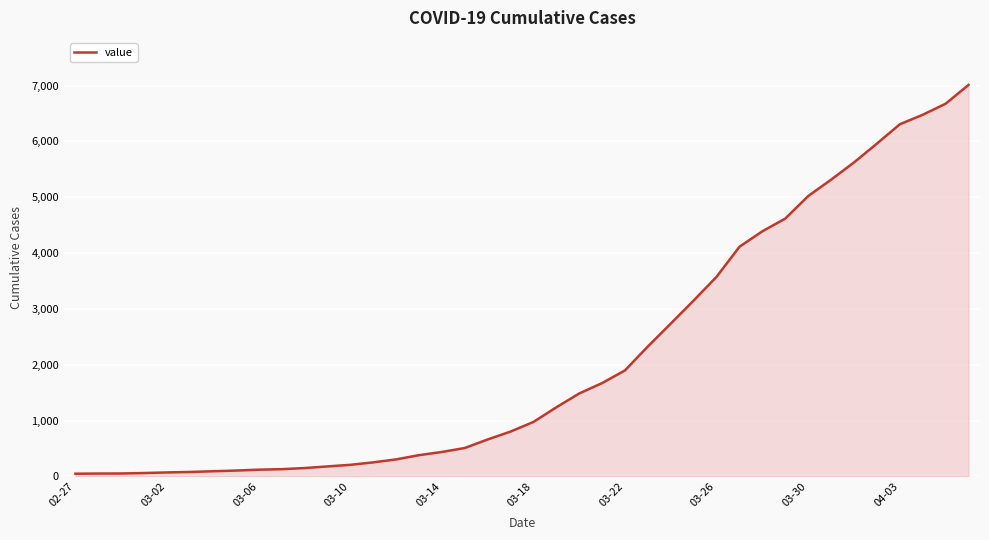

What is the difference between the maximum and minimum values?

6963